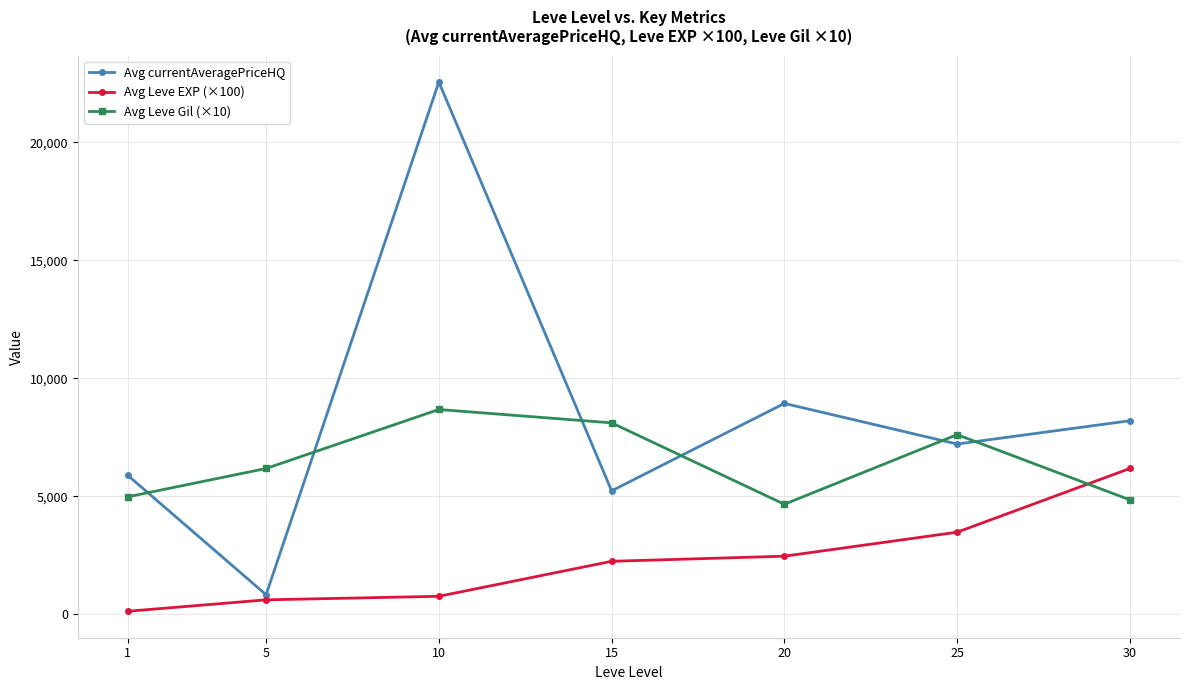

Reading left to right, what are all the values shown in this chart?

Avg currentAveragePriceHQ: 1=5888.9	5=833.5	10=22559.6	15=5235.7	20=8940.4	25=7219.0	30=8207.0
Avg Leve EXP (×100): 1=133.0	5=617.0	10=767.0	15=2250.0	20=2467.0	25=3483.0	30=6183.0
Avg Leve Gil (×10): 1=4983.0	5=6183.0	10=8683.0	15=8117.0	20=4667.0	25=7617.0	30=4854.0